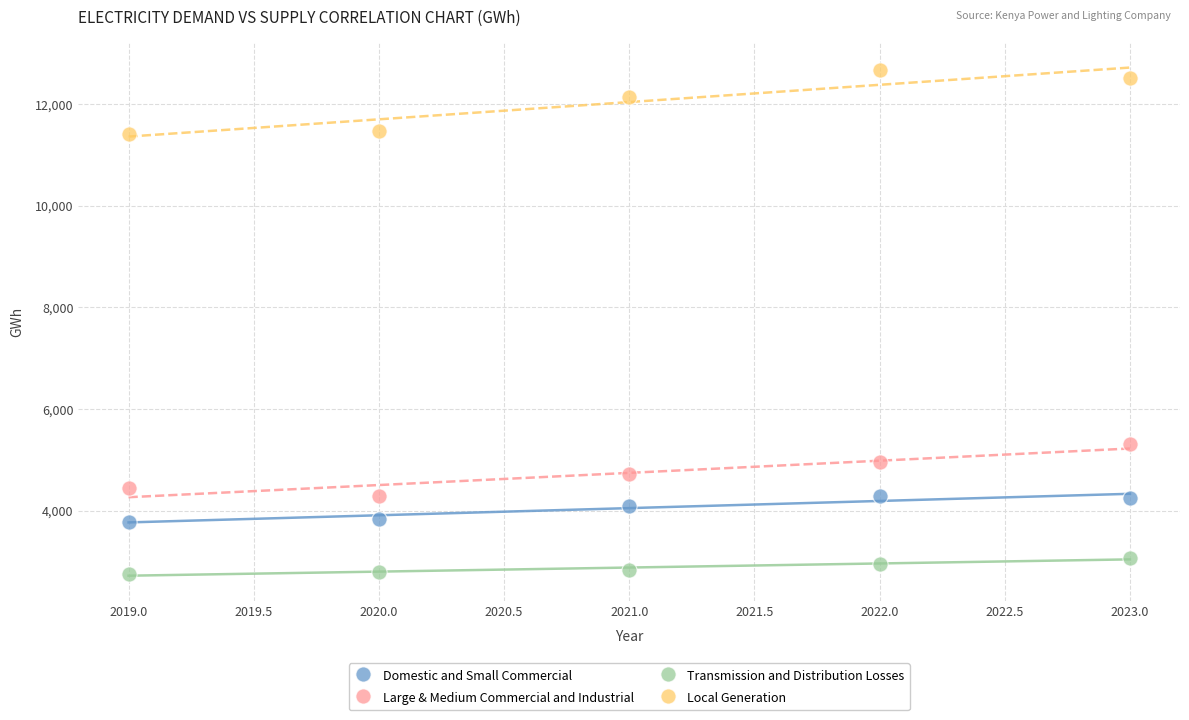

Which series contains the highest Y value?

Local Generation